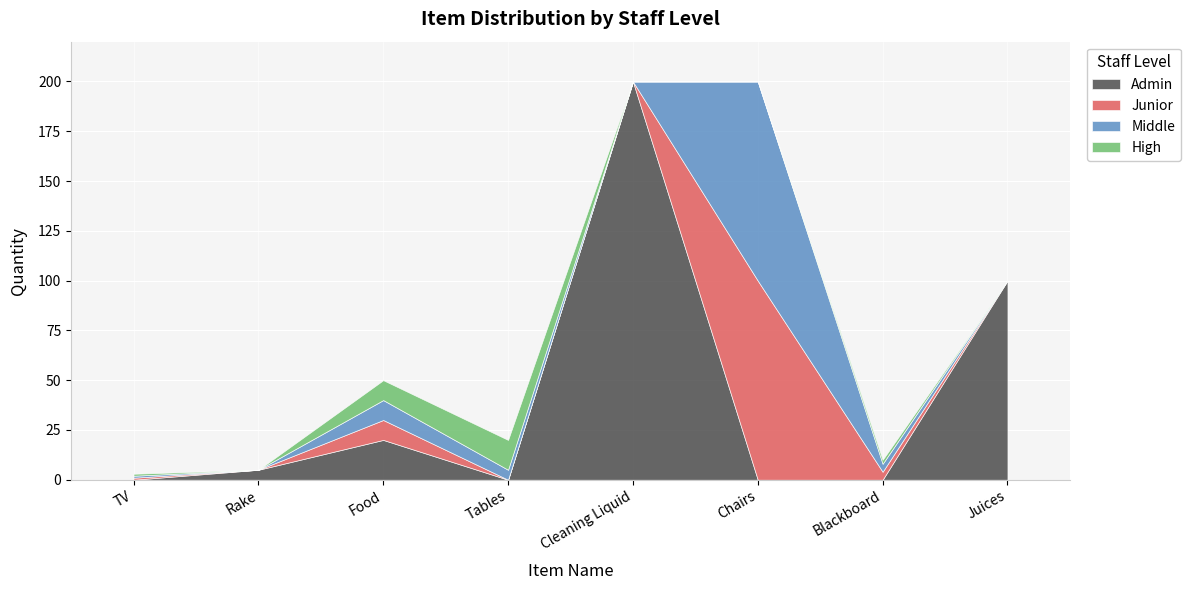

What is the label of the 2nd point from the left?

Rake